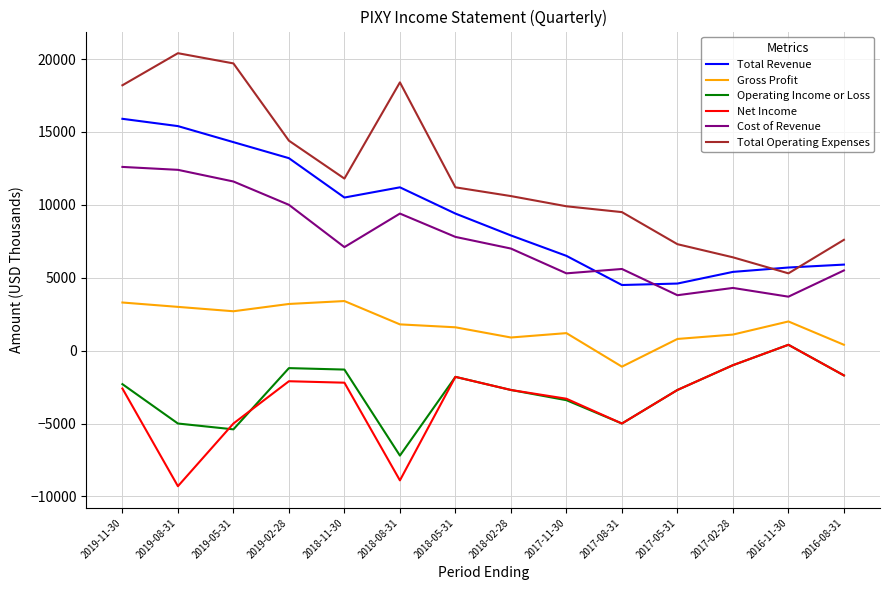

Which series has the widest spread of values?

Total Operating Expenses